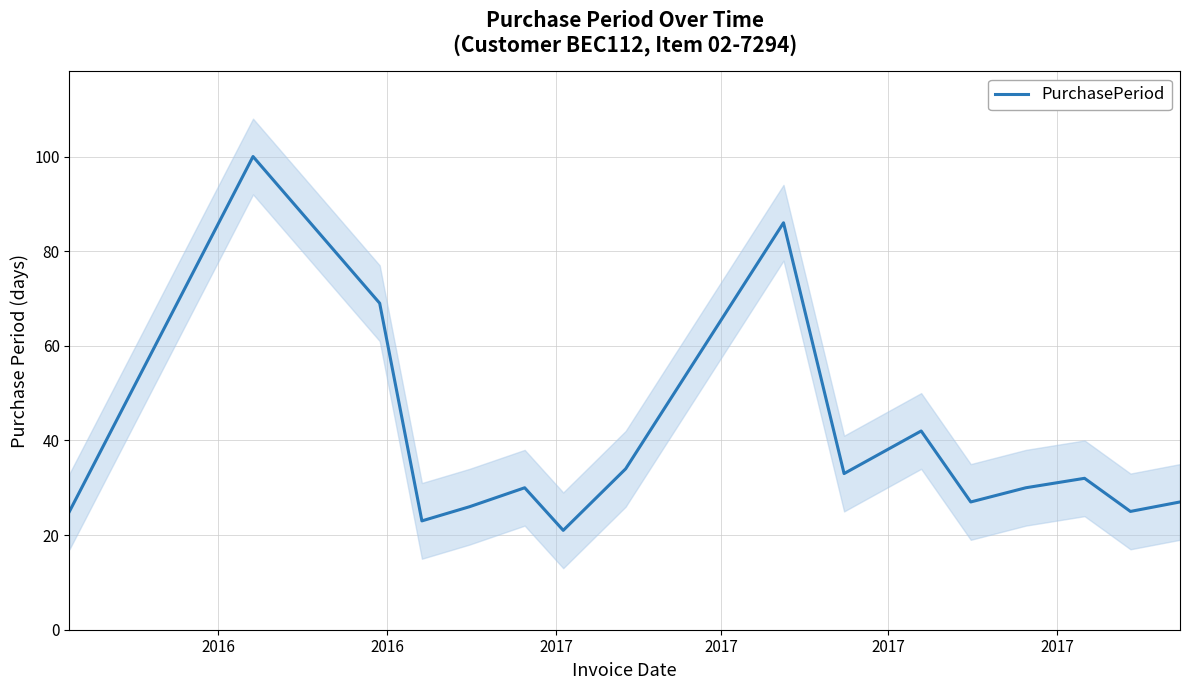

What is the highest value of the PurchasePeriod series?

100